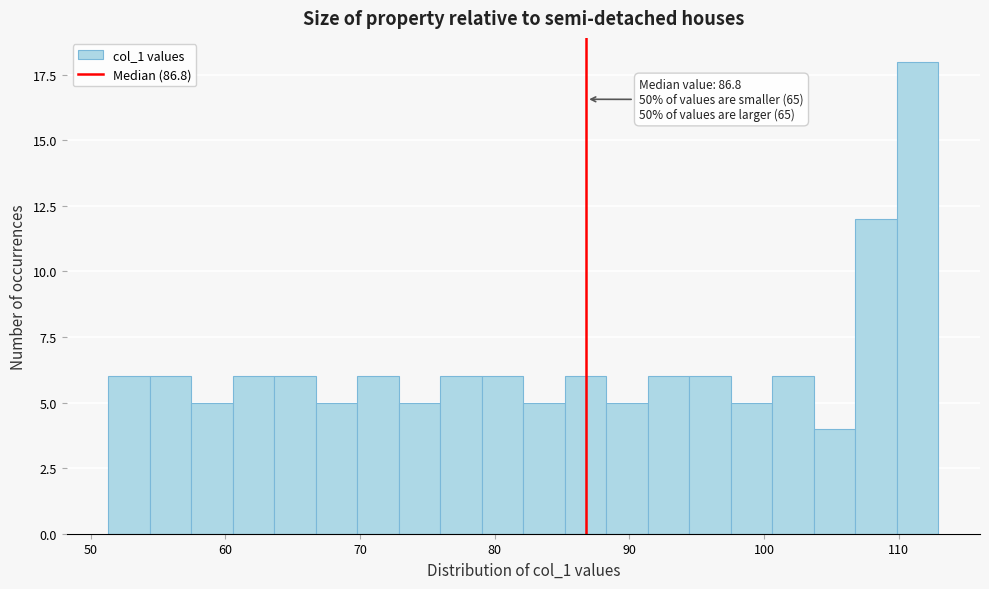

Around what value on the x-axis is the tallest bar? Give the approximate position of its centre, as read against the axis.

111